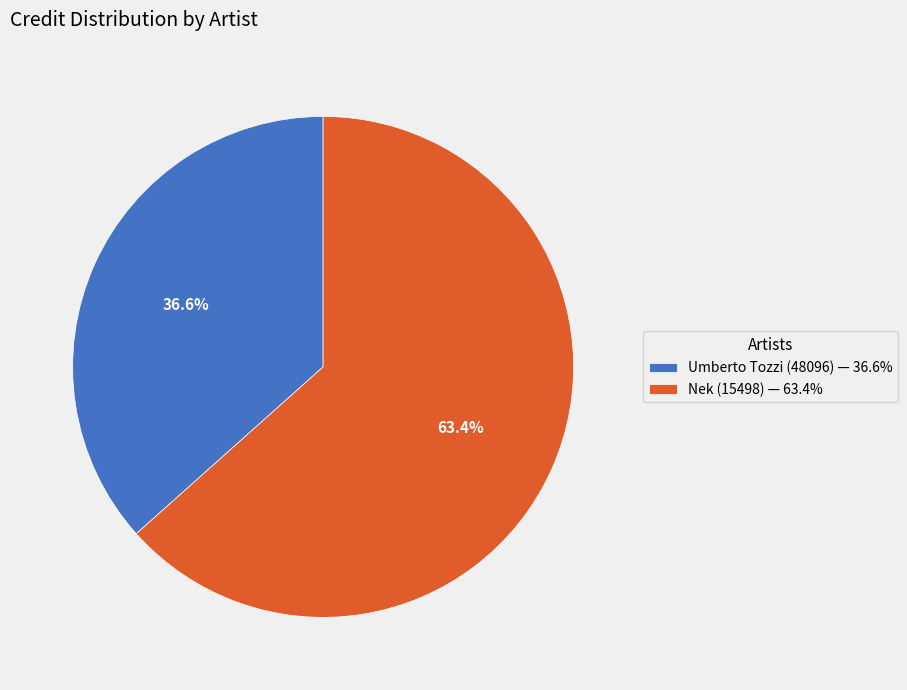

Does Umberto Tozzi (48096) represent more than half of the total?

No